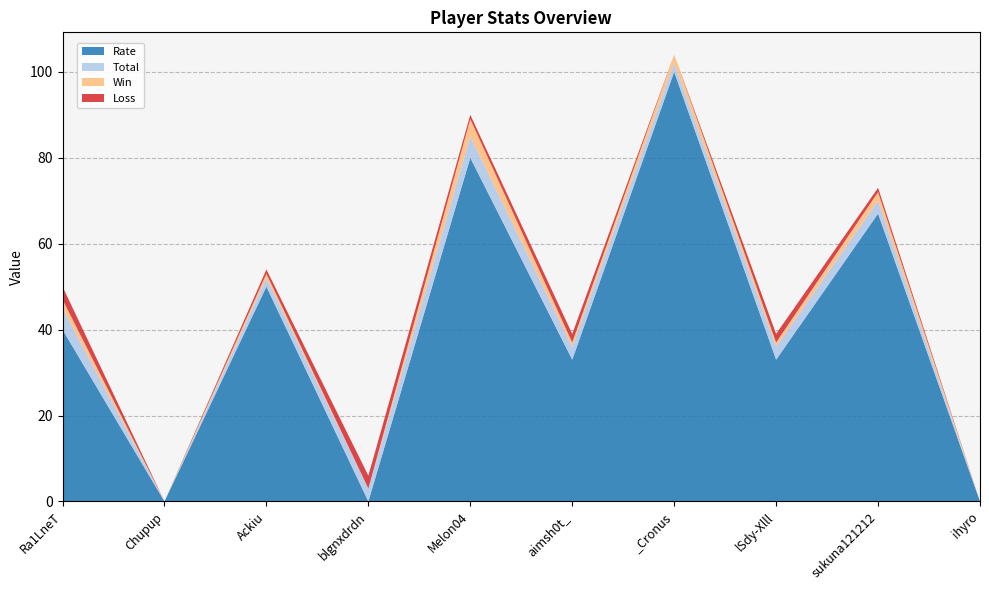

Reading left to right, transcribe all the data shown in this chart.

Rate: Ra1LneT=40	Chupup=0	Ackiu=50	blgnxdrdn=0	Melon04=80	aimsh0t_=33	_Cronus=100	lSdy-Xlll=33	sukuna121212=67	ihyro=0
Total: Ra1LneT=5	Chupup=0	Ackiu=2	blgnxdrdn=3	Melon04=5	aimsh0t_=3	_Cronus=2	lSdy-Xlll=3	sukuna121212=3	ihyro=0
Win: Ra1LneT=2	Chupup=0	Ackiu=1	blgnxdrdn=0	Melon04=4	aimsh0t_=1	_Cronus=2	lSdy-Xlll=1	sukuna121212=2	ihyro=0
Loss: Ra1LneT=3	Chupup=0	Ackiu=1	blgnxdrdn=3	Melon04=1	aimsh0t_=2	_Cronus=0	lSdy-Xlll=2	sukuna121212=1	ihyro=0